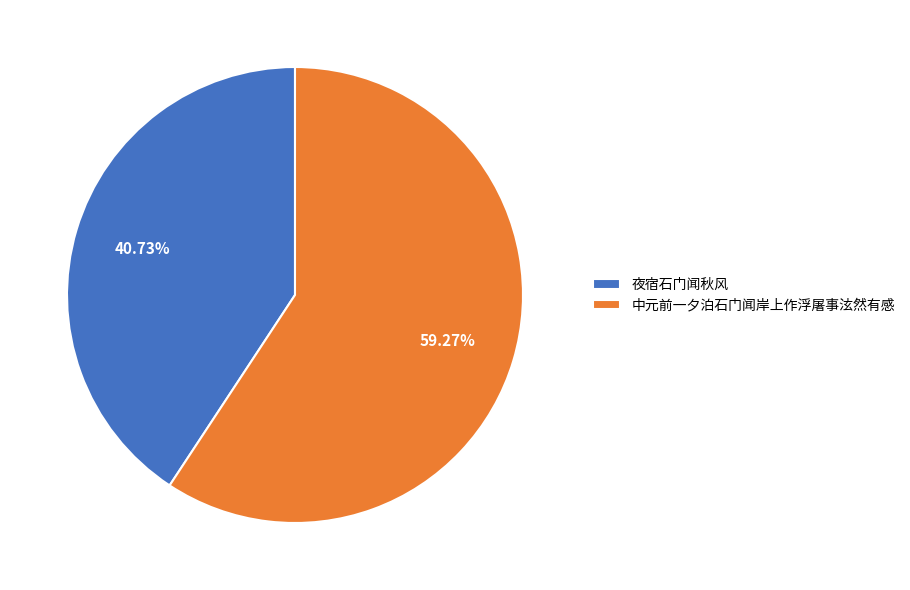

Do 夜宿石门闻秋风 and 中元前一夕泊石门闻岸上作浮屠事泫然有感 together represent more than half of the pie?

Yes